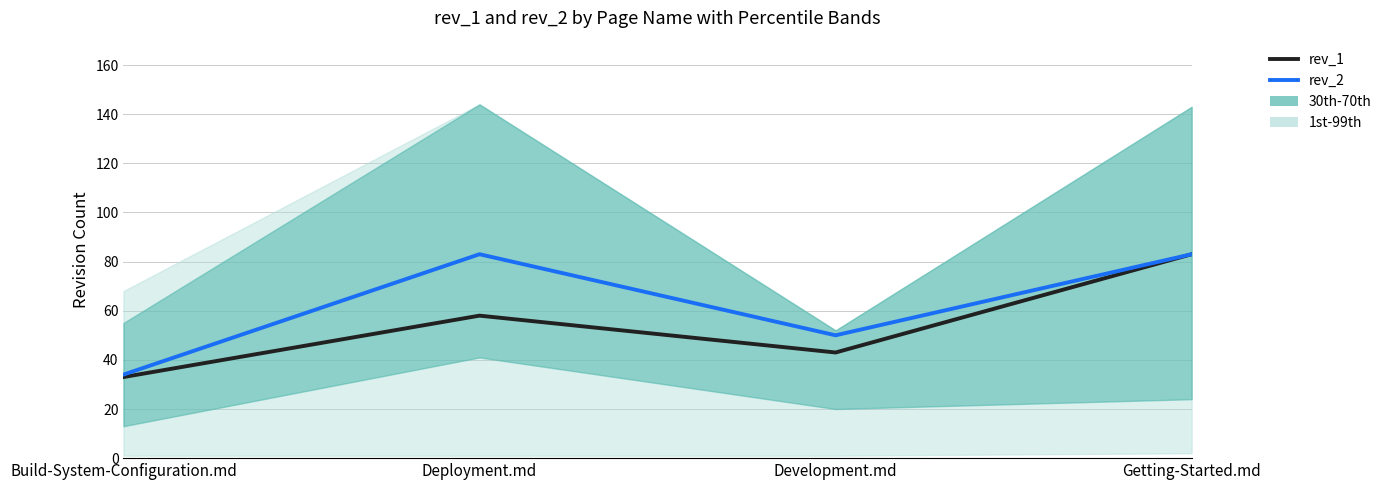

Where does the rev_1 series first go above 58?

Getting-Started.md